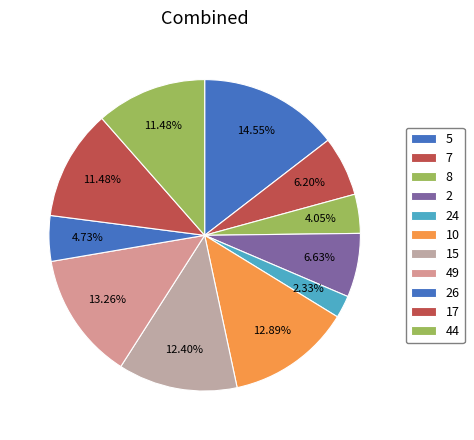

What is the change in value from 8 to 24?

-28